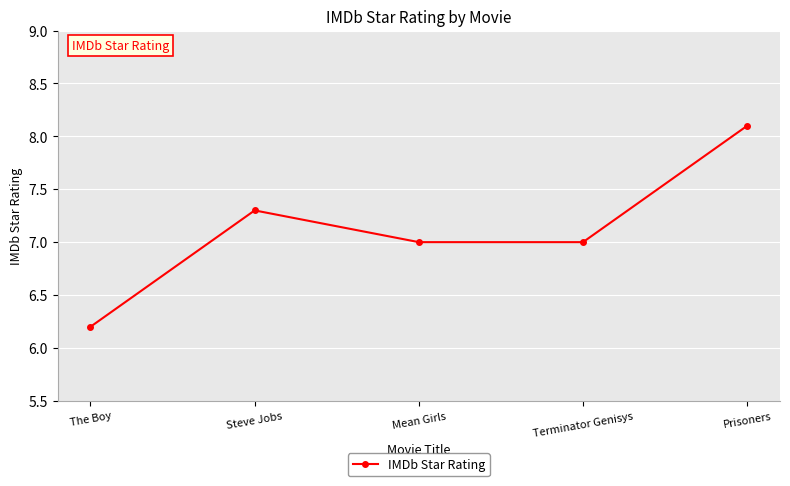

What position from the right is Prisoners?

1